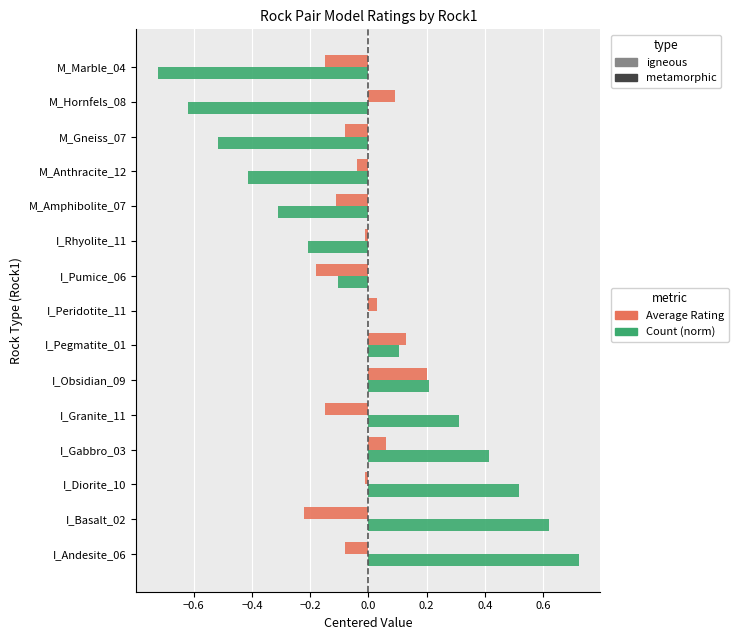

What is the total value across all series at I_Obsidian_09?

0.4